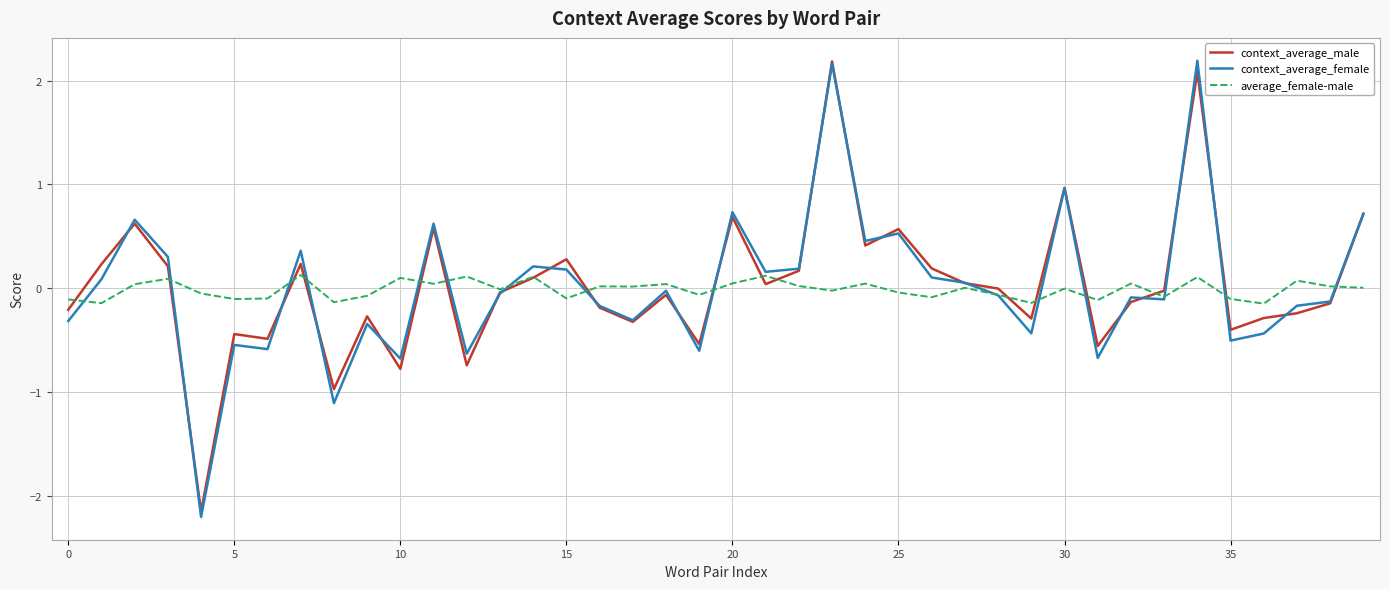

Which series has the largest range (max minus min)?

context_average_female